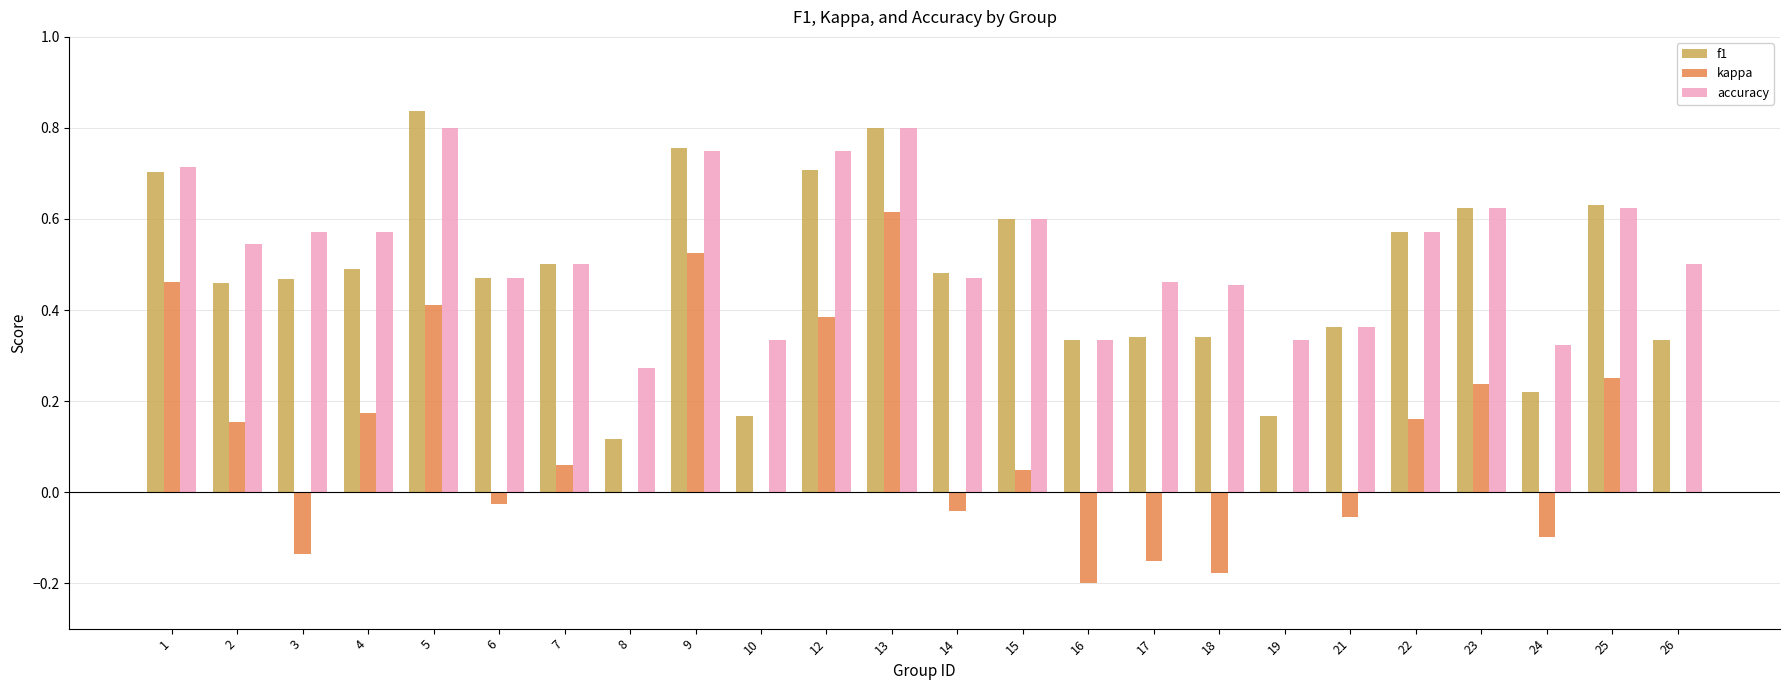

What is the sum of the accuracy values at 5 and 22?

1.4